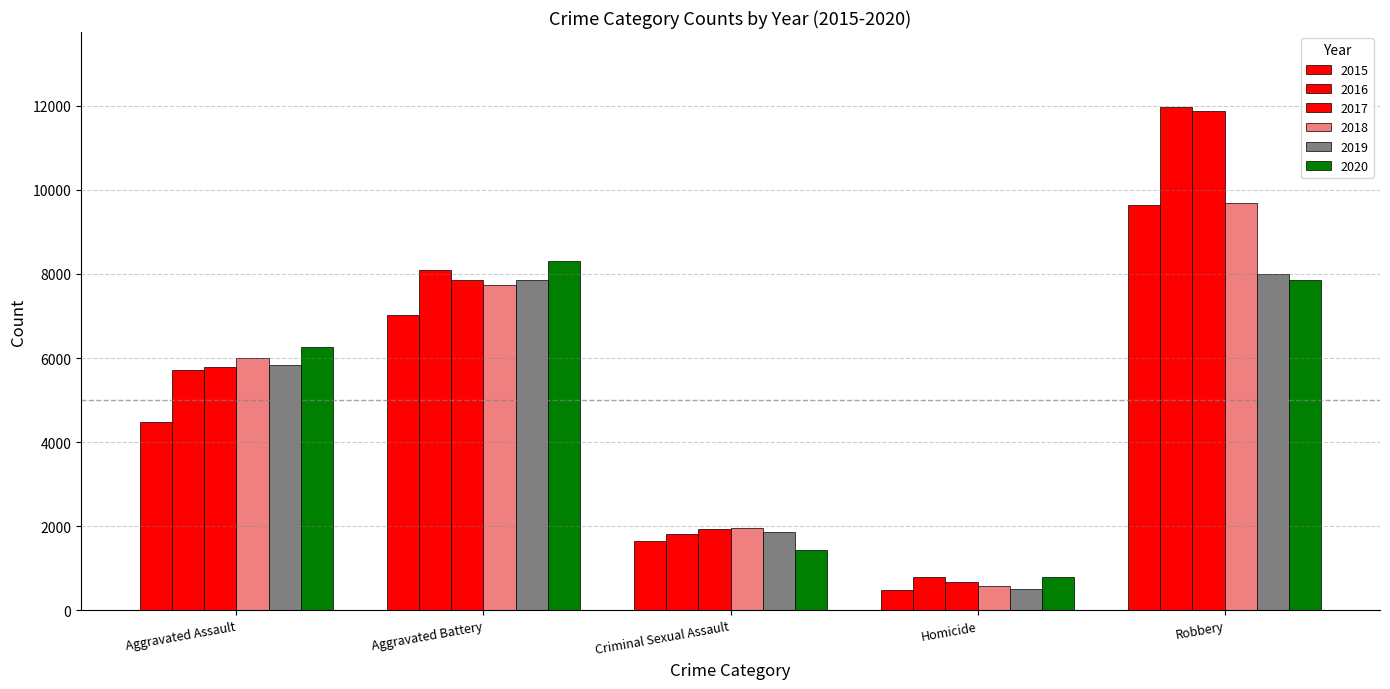

Are the bars grouped side by side (vs. stacked)?

Yes